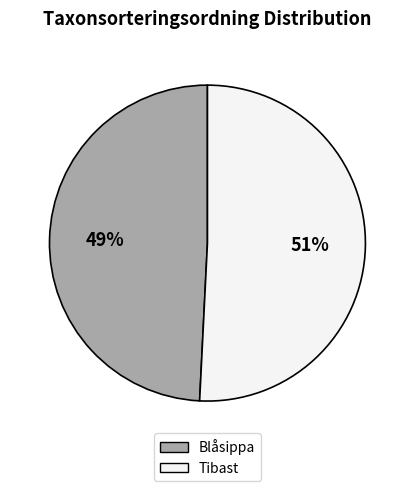

Does Tibast represent more than half of the total?

Yes